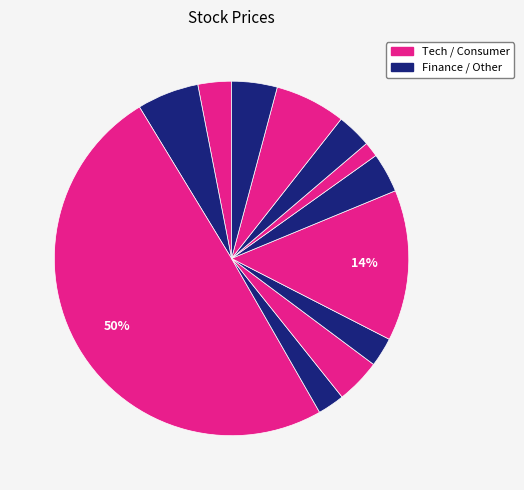

To the nearest percent, what is the difference between the largest and smallest slice percentages?

48%